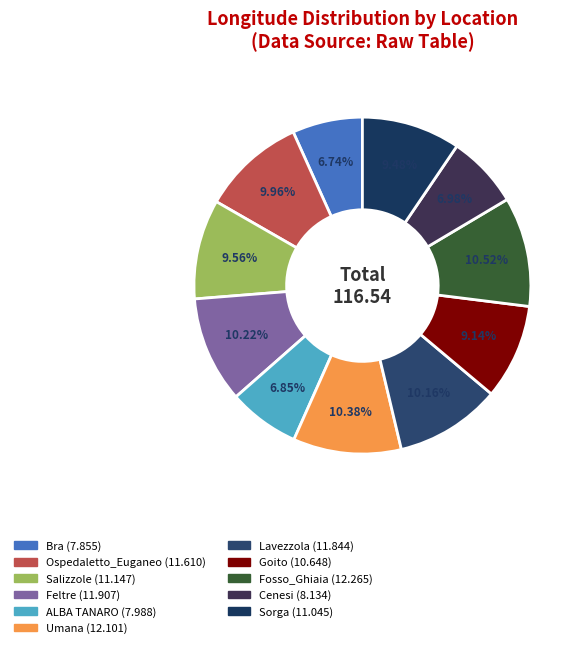

To the nearest percent, what is the average slice percentage?

9%